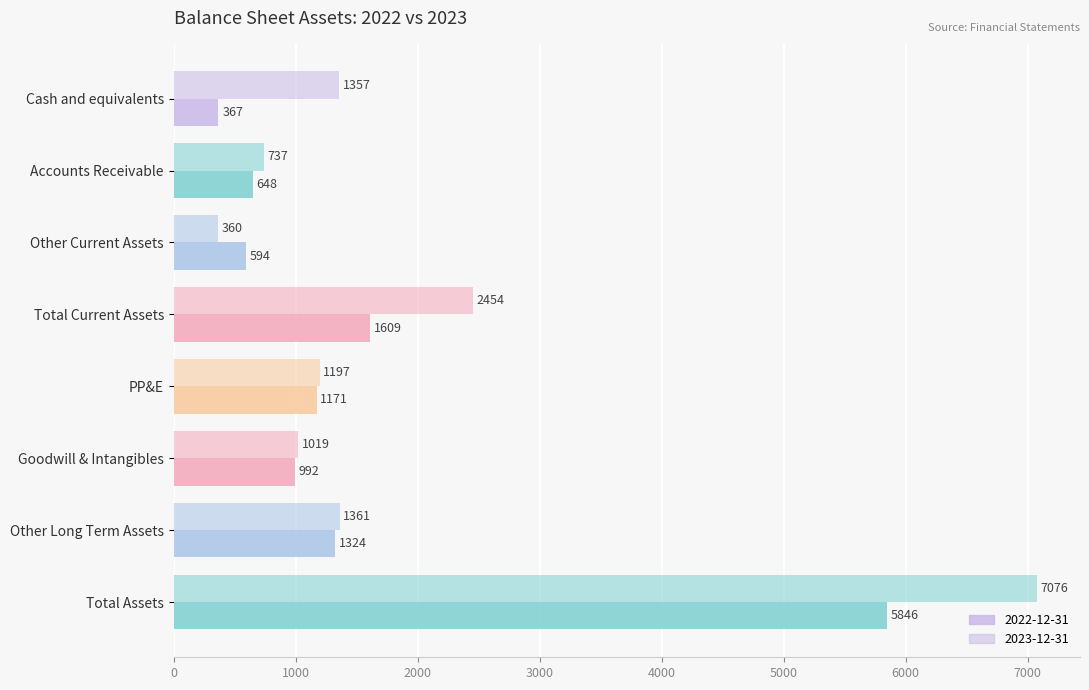

How many categories are shown in the chart?

8